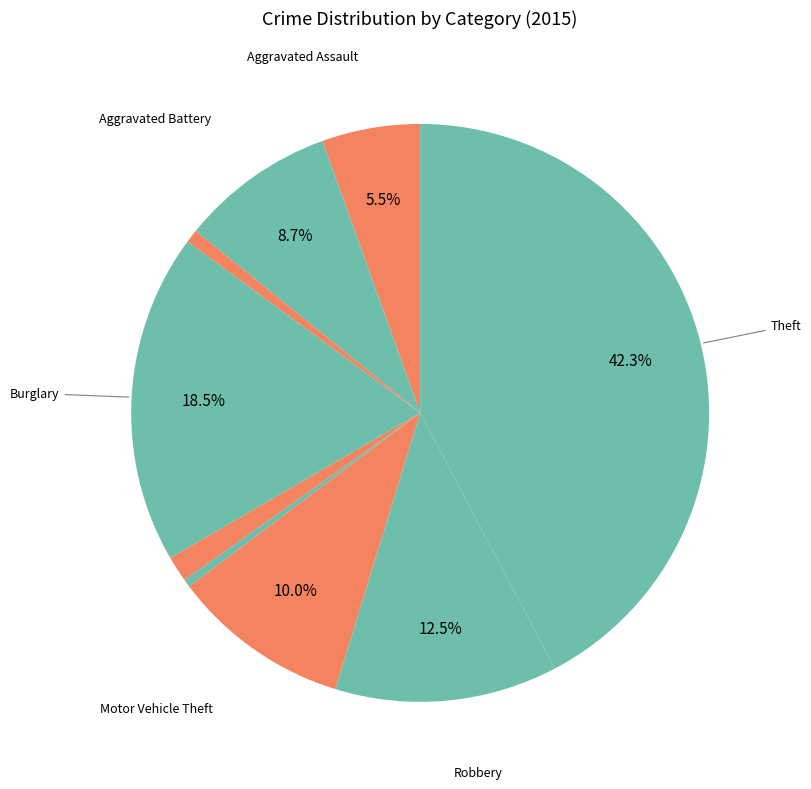

Rank the categories by value from highest to lowest.

Theft, Burglary, Robbery, Motor Vehicle Theft, Aggravated Battery, Aggravated Assault, Criminal Sexual Assault, Arson, Homicide